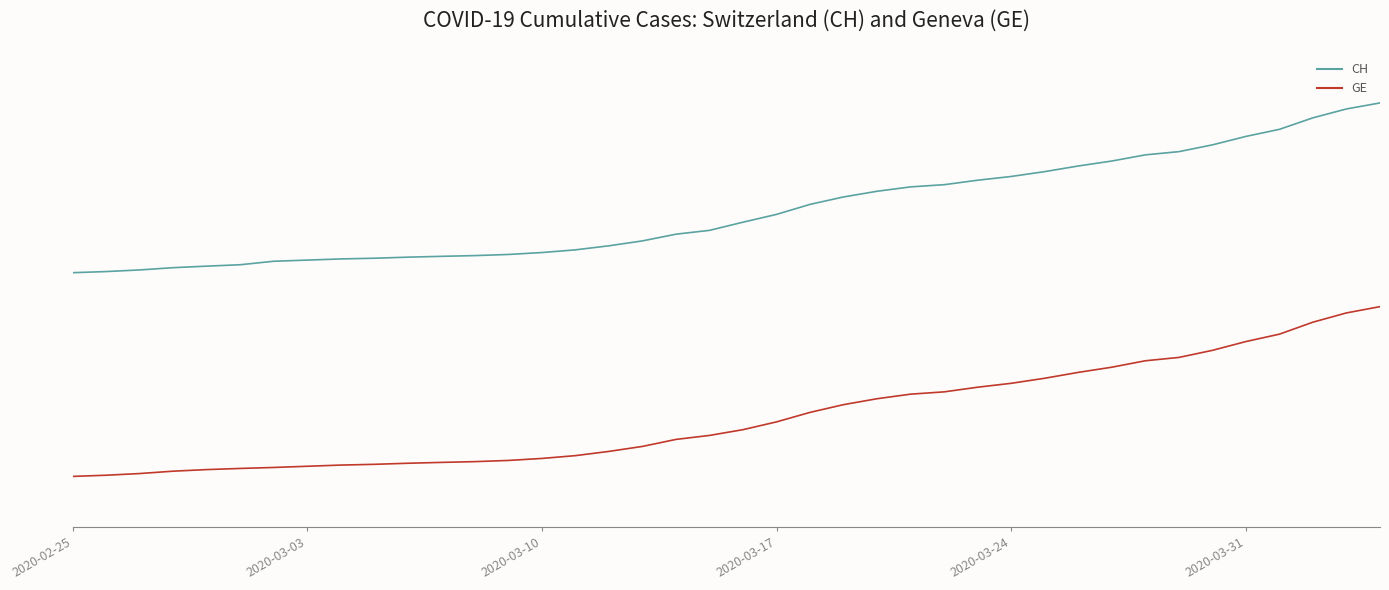

True or false: GE has more than 2 interior local peaks.

False